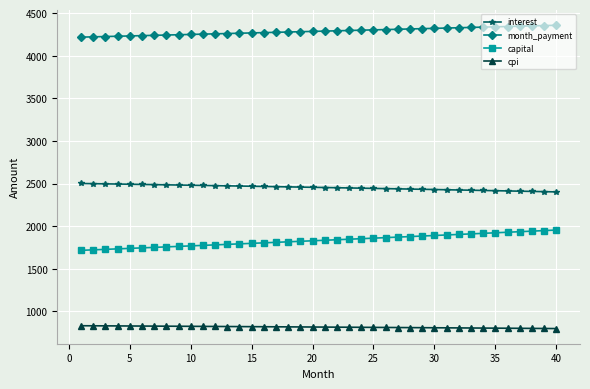

Does the chart display data point markers on the line(s)?

Yes